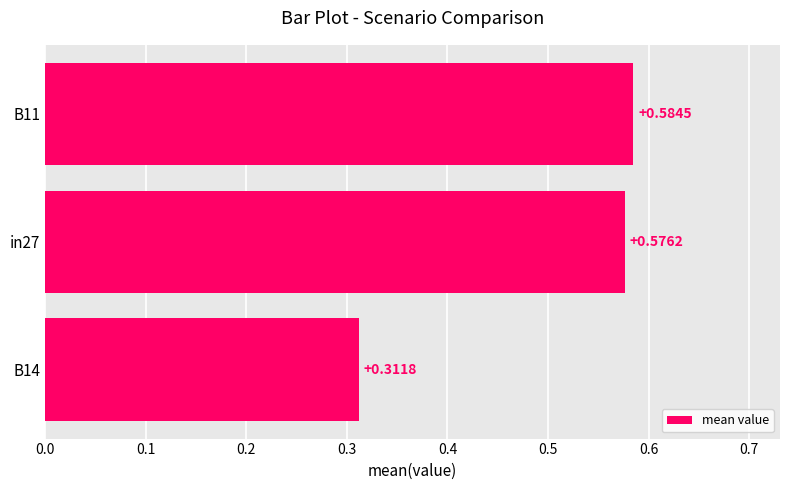

Rank the categories by value from highest to lowest.

B11, in27, B14